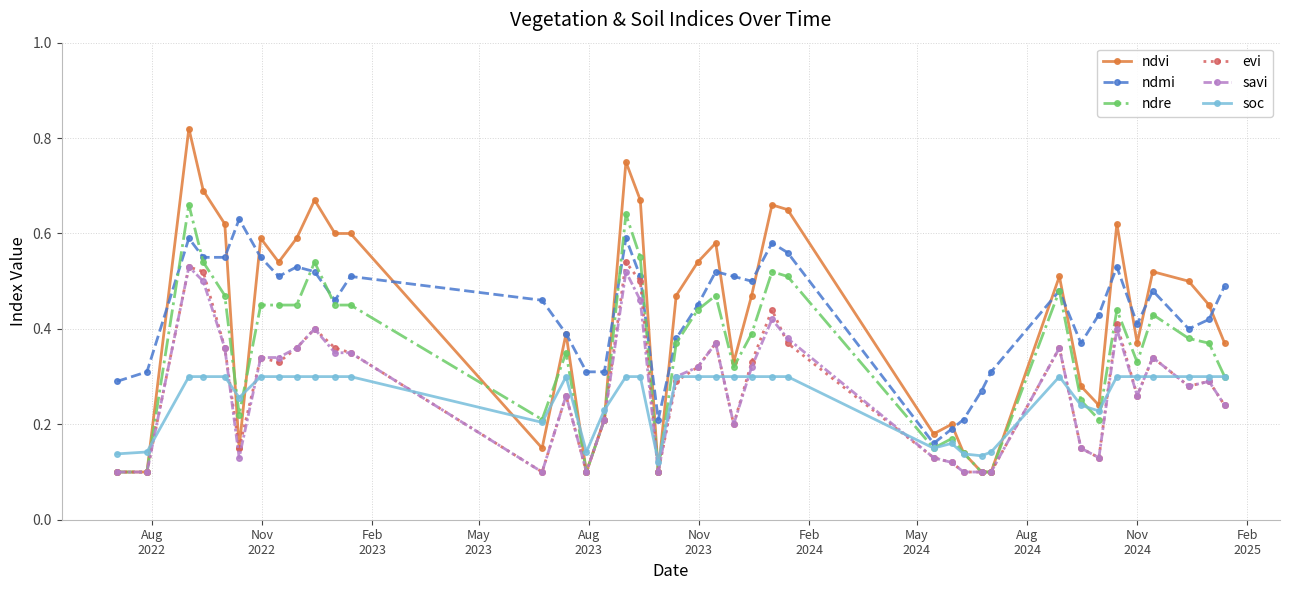

What are all the series names shown in the legend?

ndvi, ndmi, ndre, evi, savi, soc